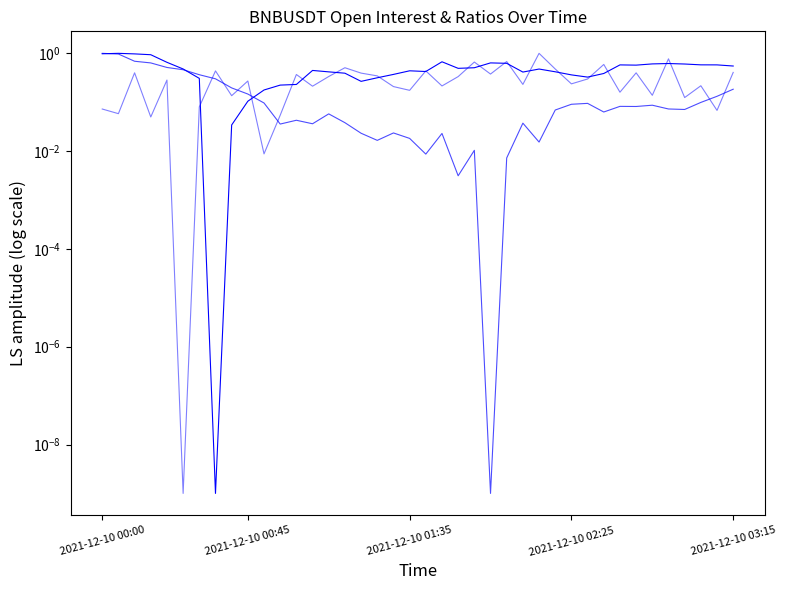

Does the chart display data point markers on the line(s)?

No